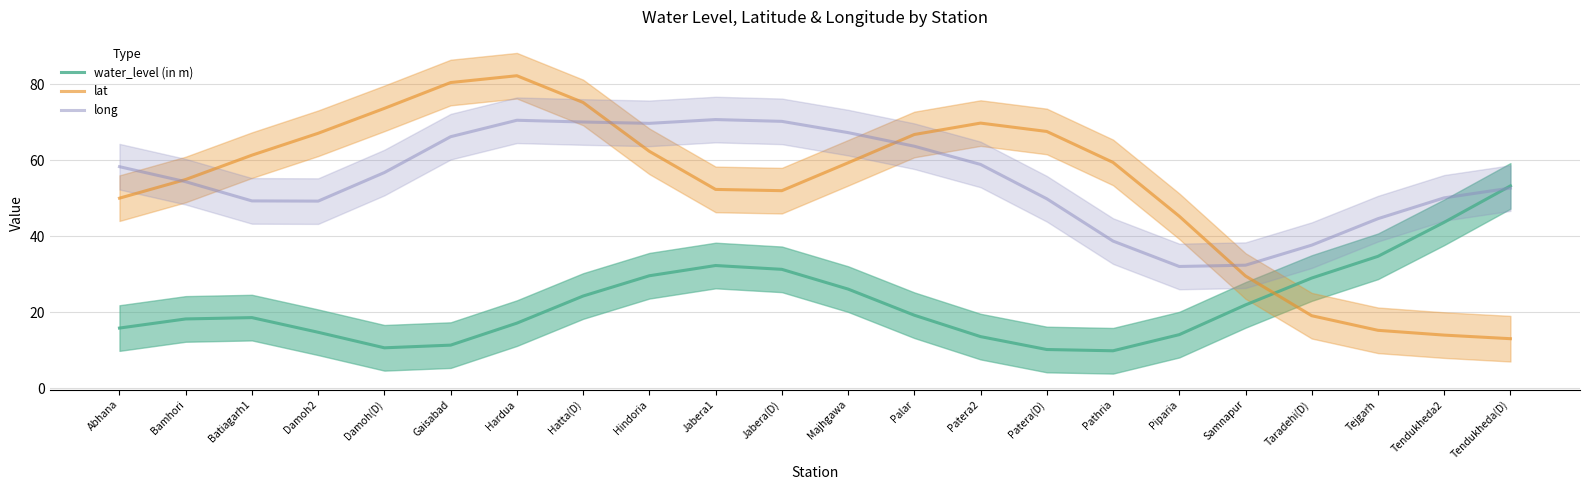

What is the difference between the maximum and minimum values in the long series?

38.6